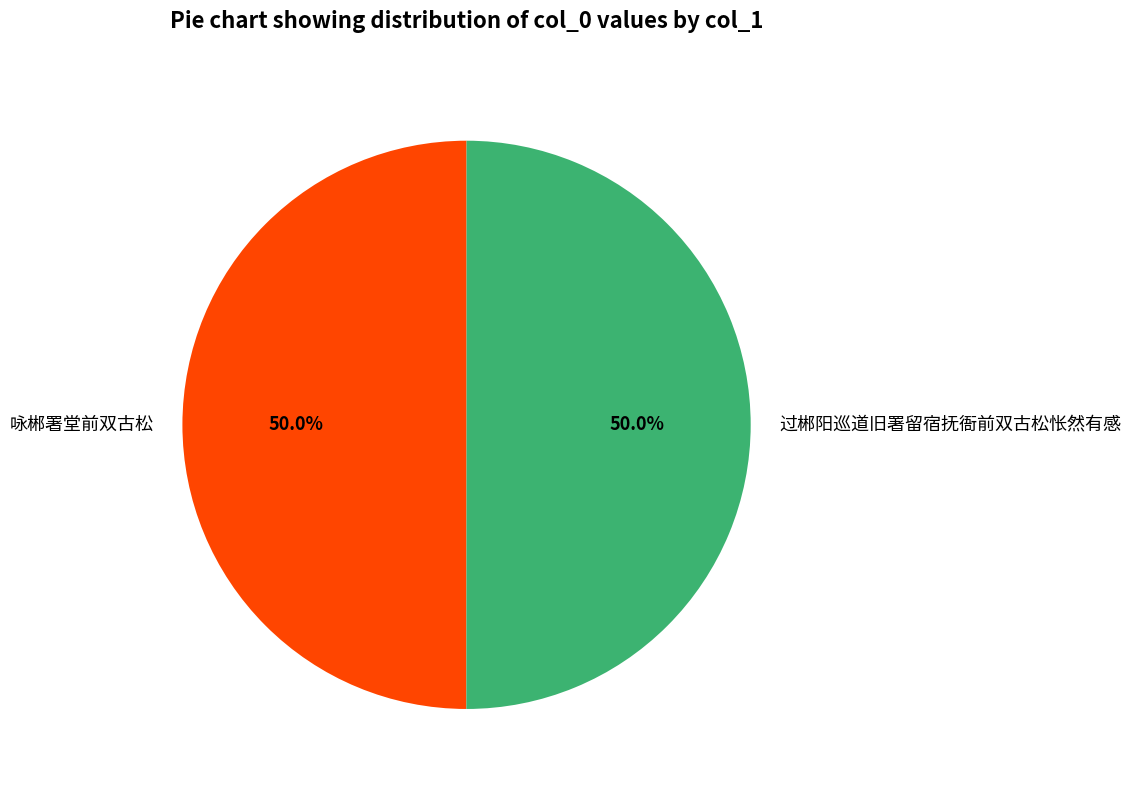

The 咏郴署堂前双古松 slice represents 50% of the pie. True or false?

True